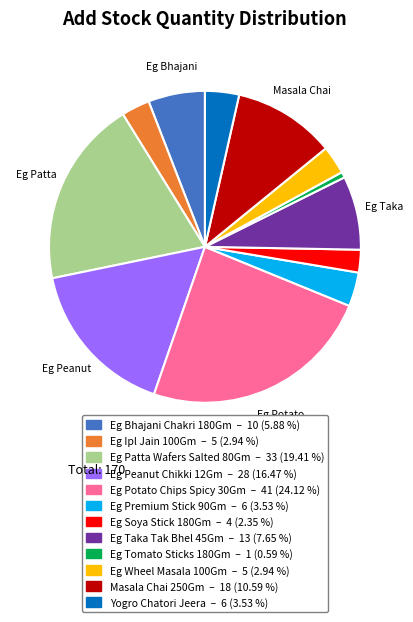

Is the sum of Eg Patta Wafers Salted 80Gm and Eg Peanut Chikki 12Gm greater than half?

No